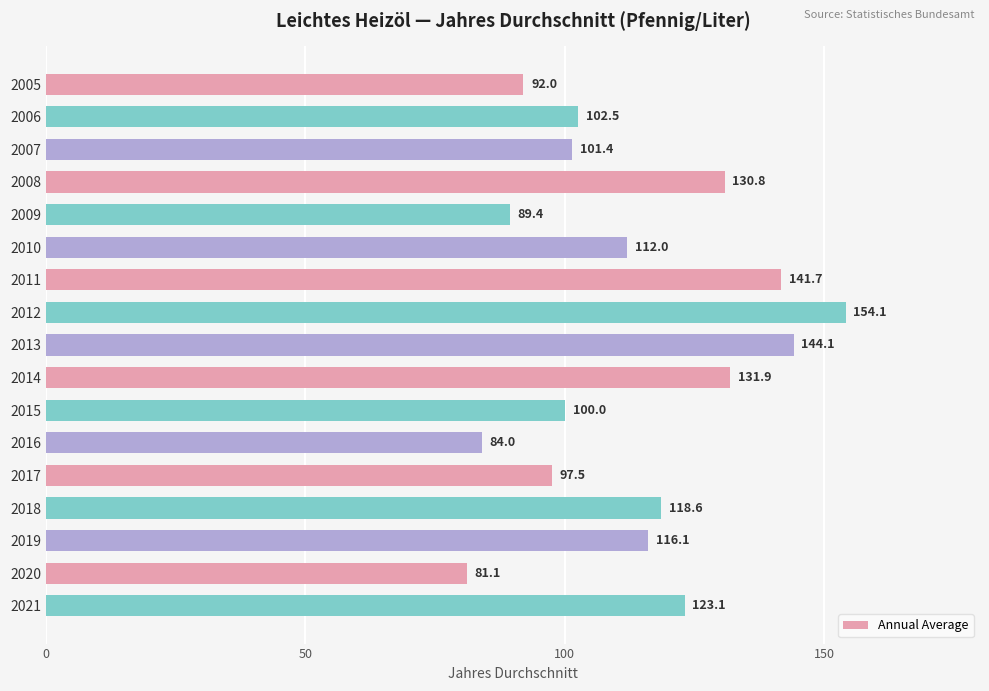

Between 2007 and 2006, which is larger?

2006